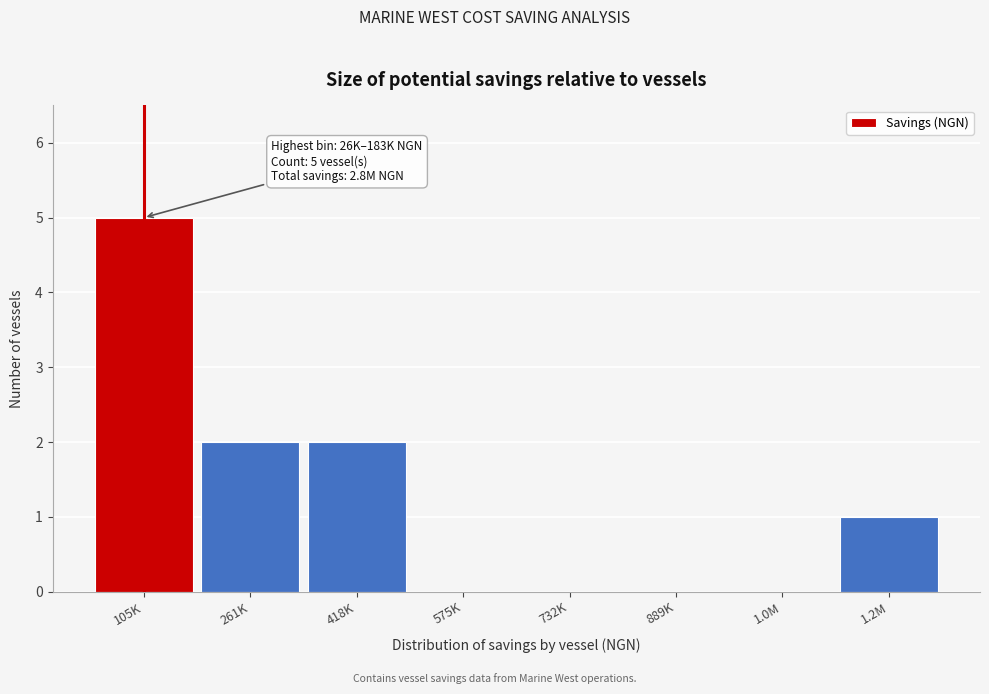

Reading left to right, what are all the values shown in this chart?

105K=5	261K=2	418K=2	575K=0	732K=0	889K=0	1.0M=0	1.2M=1